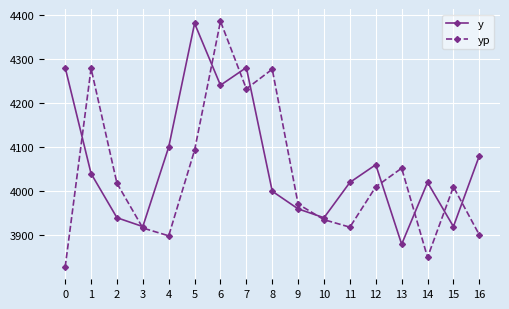

At which label is yp closest to 4106?

5